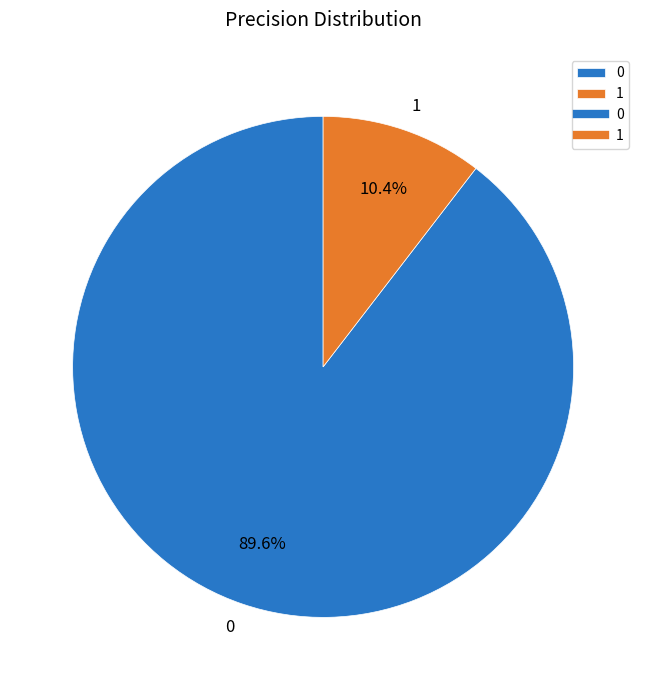

Is it true that 1 is 10% of the pie?

True